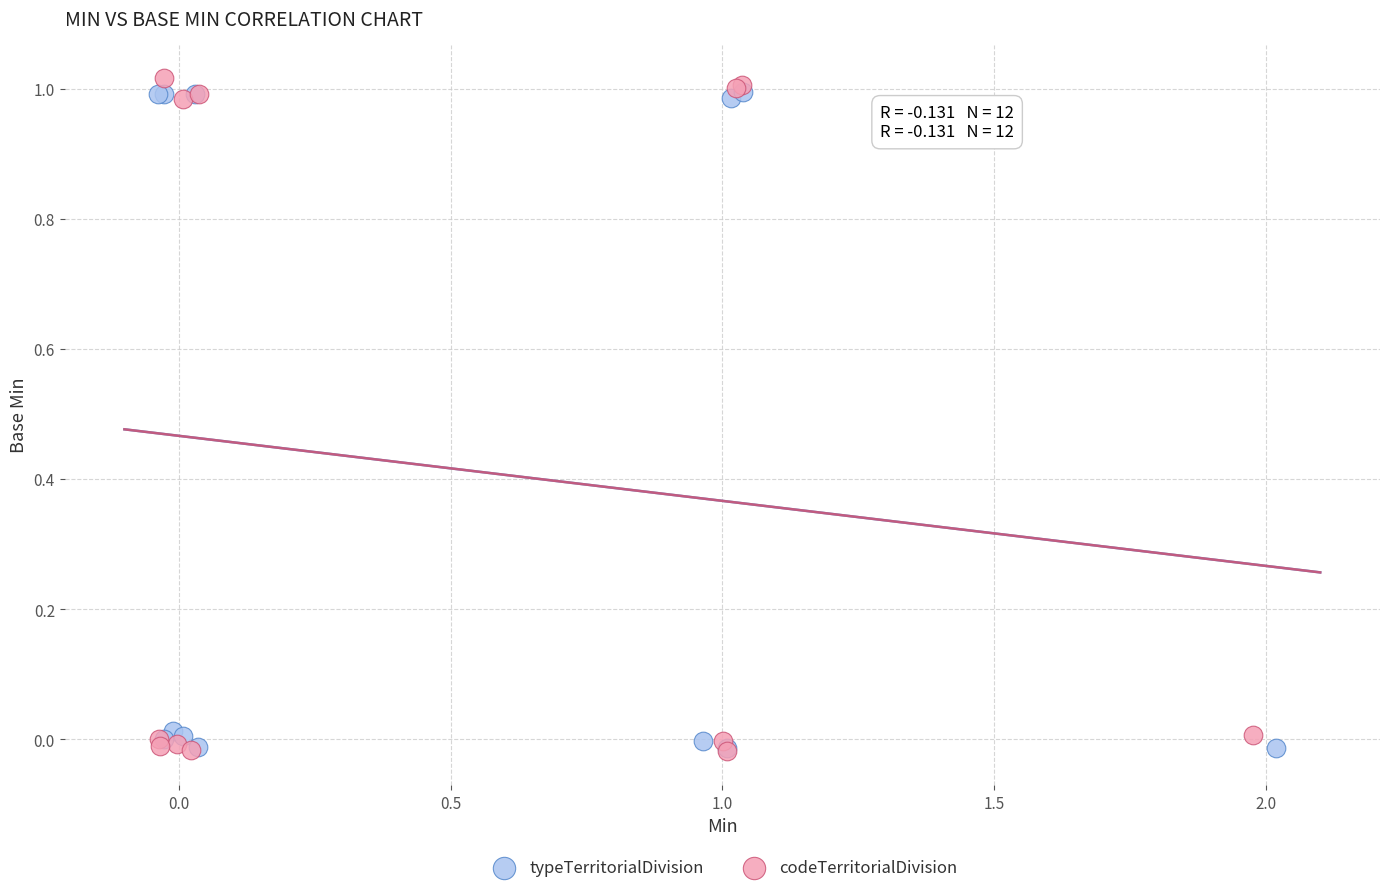

Which series has the widest spread of Y values?

codeTerritorialDivision